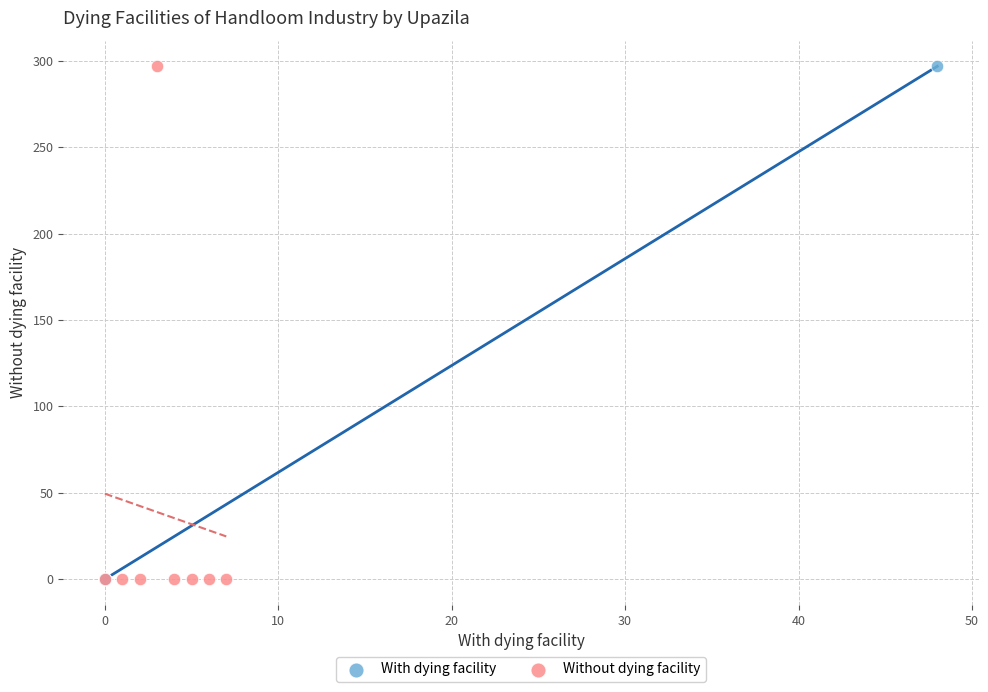

What are all the series names shown in the legend?

With dying facility, Without dying facility